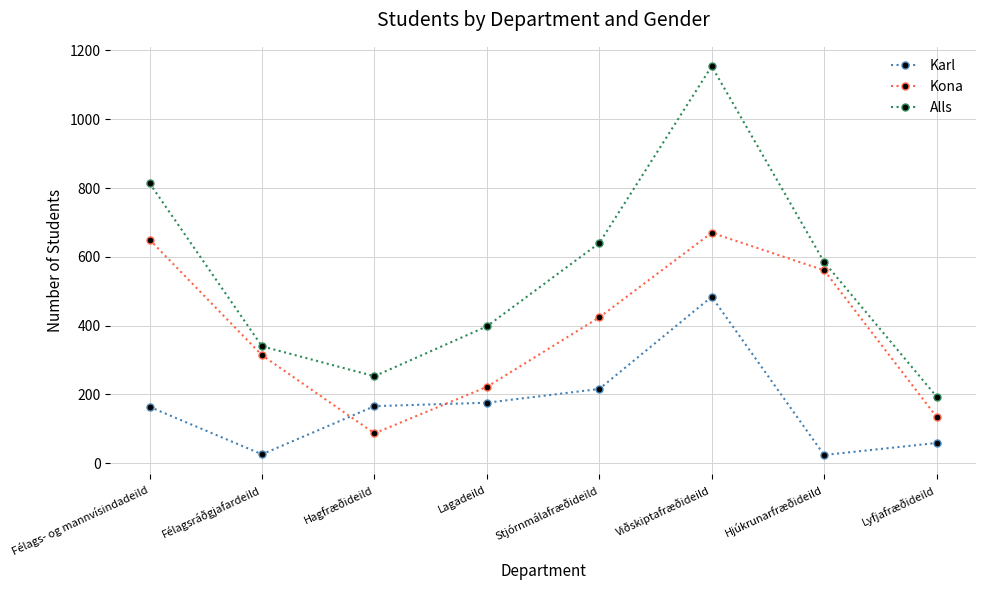

What is the label of the 1st point from the right?

Lyfjafræðideild